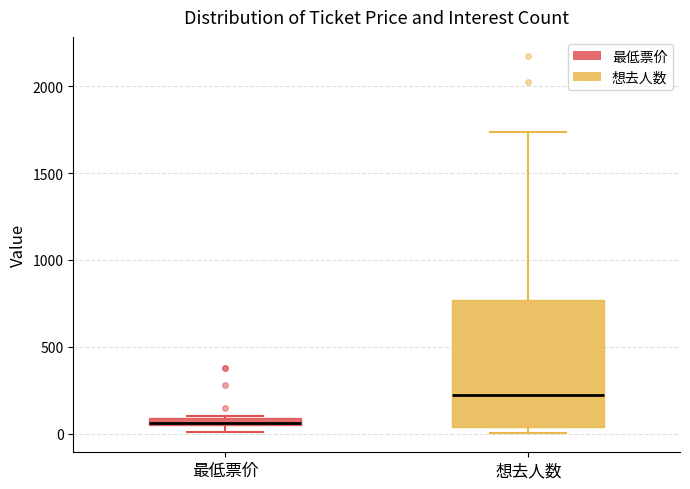

Comparing the boxes themselves (not the whiskers), which one is the tallest?

想去人数